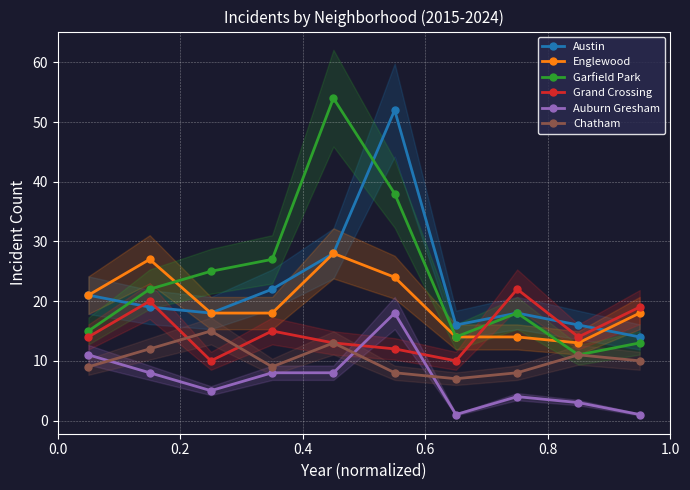

At how many categories does at least one series exceed 24?

5